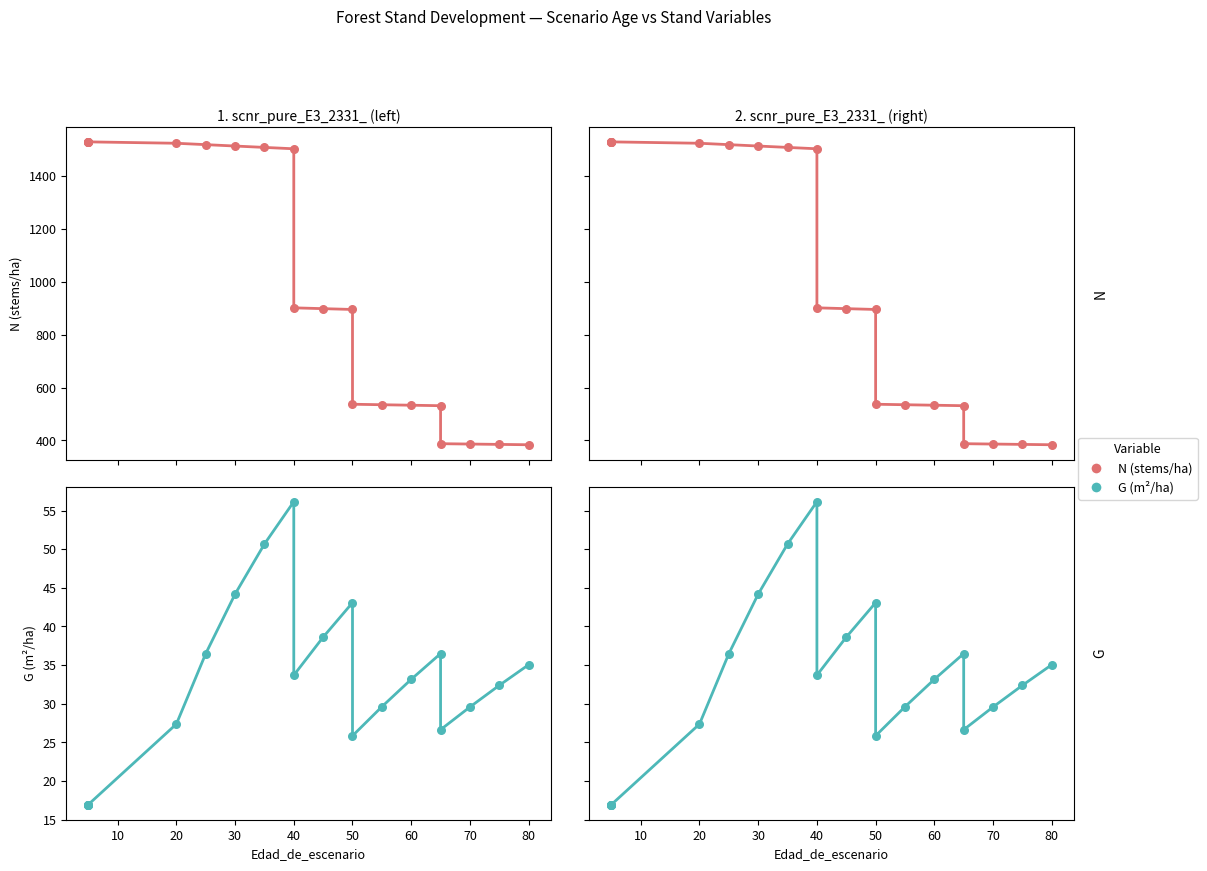

Is the value of G at 18 greater than the value of N at 14?

No